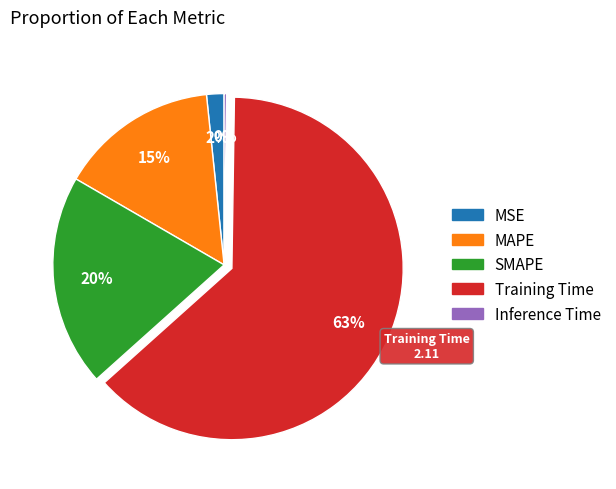

Between SMAPE and MSE, which is larger?

SMAPE